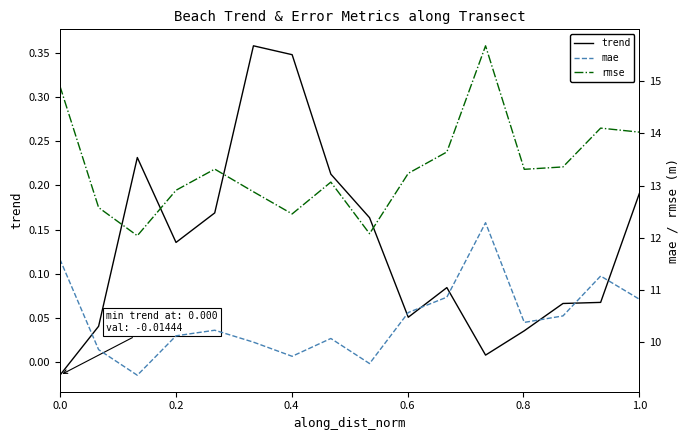

Which series has the largest range (max minus min)?

rmse